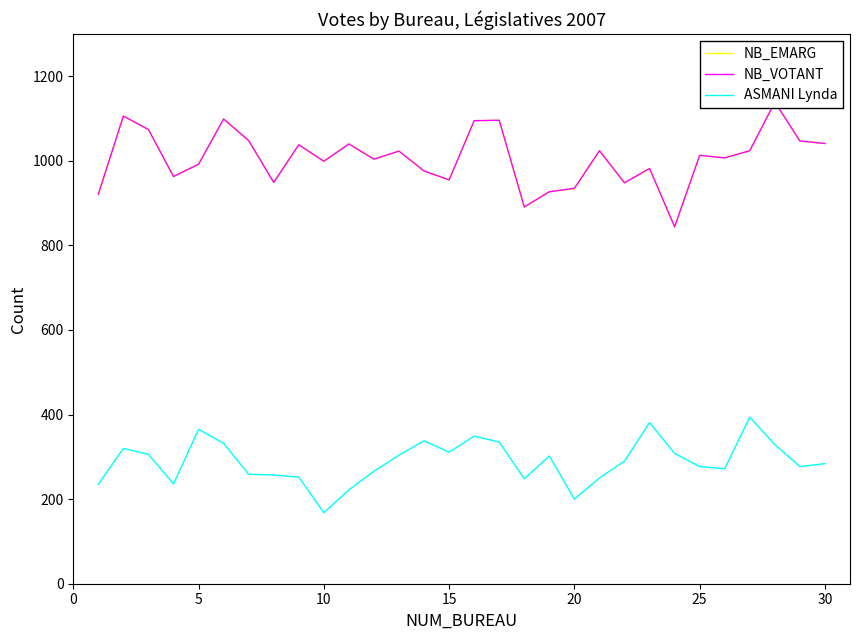

What is the maximum value for ASMANI Lynda?

394